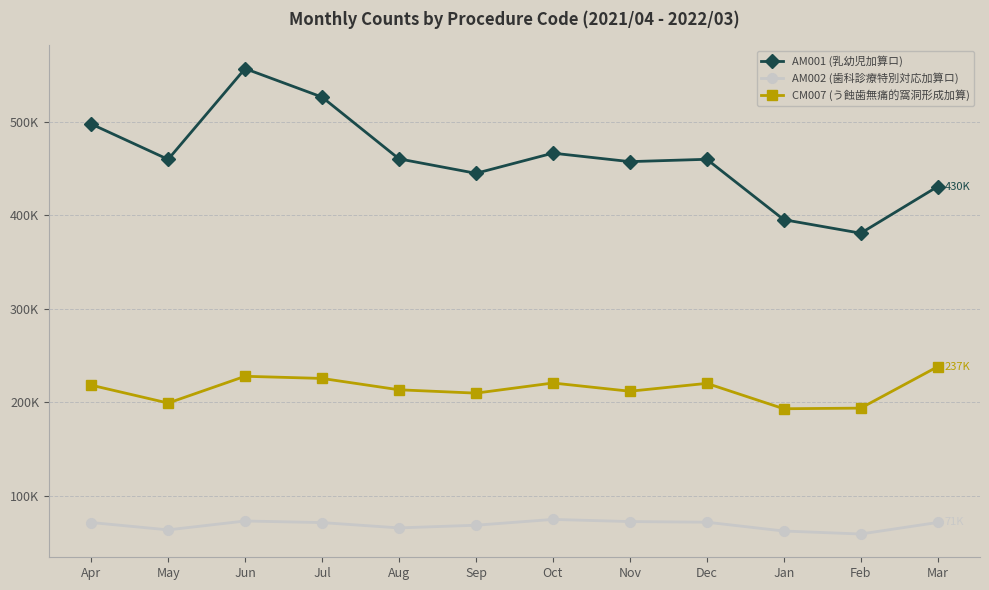

Which label corresponds to the largest value in the chart?

Jun